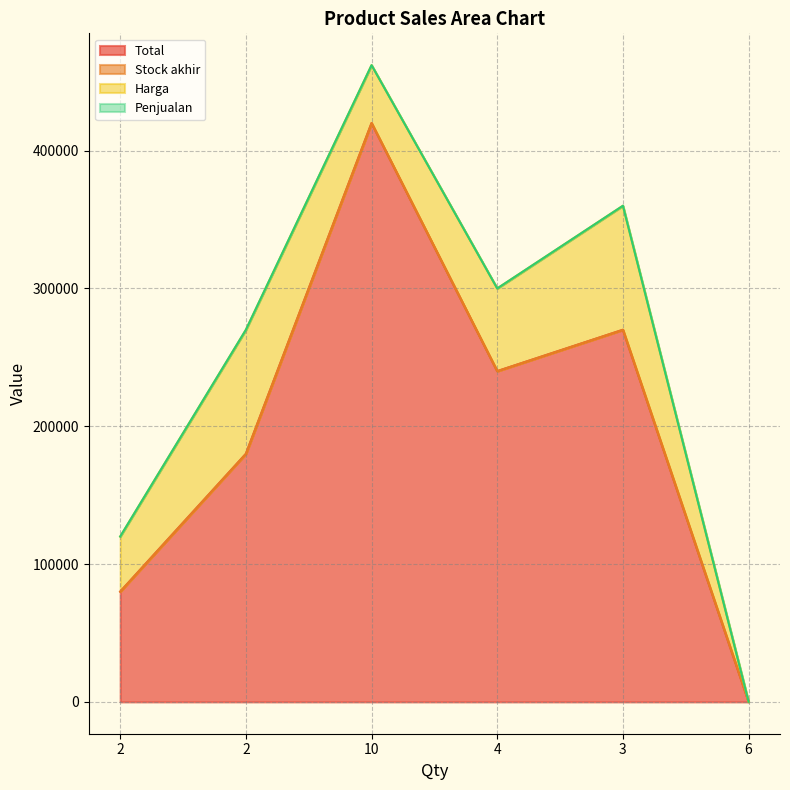

What is the label of the 4th point from the left?

4